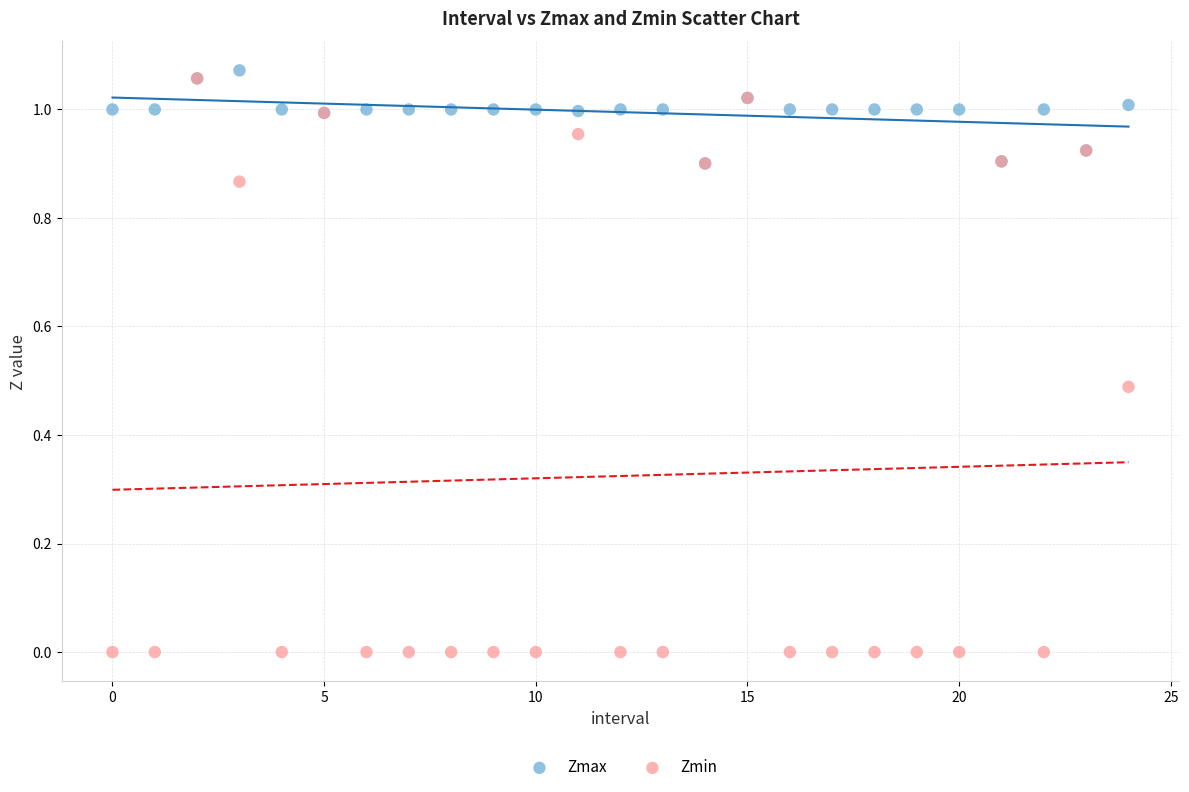

Which series reaches the maximum Y coordinate?

Zmax